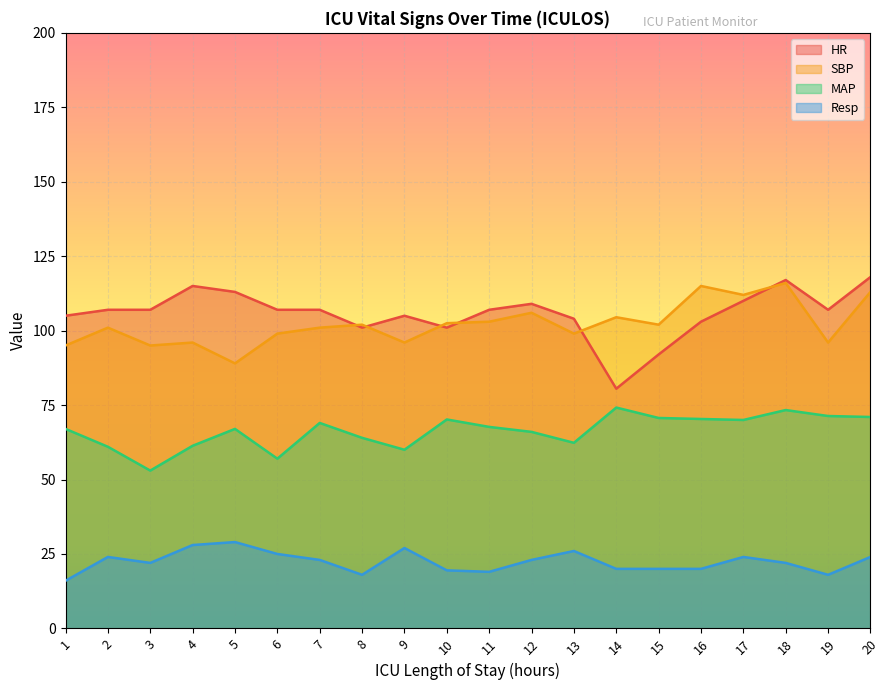

How many interior local valleys does the Resp series have?

4